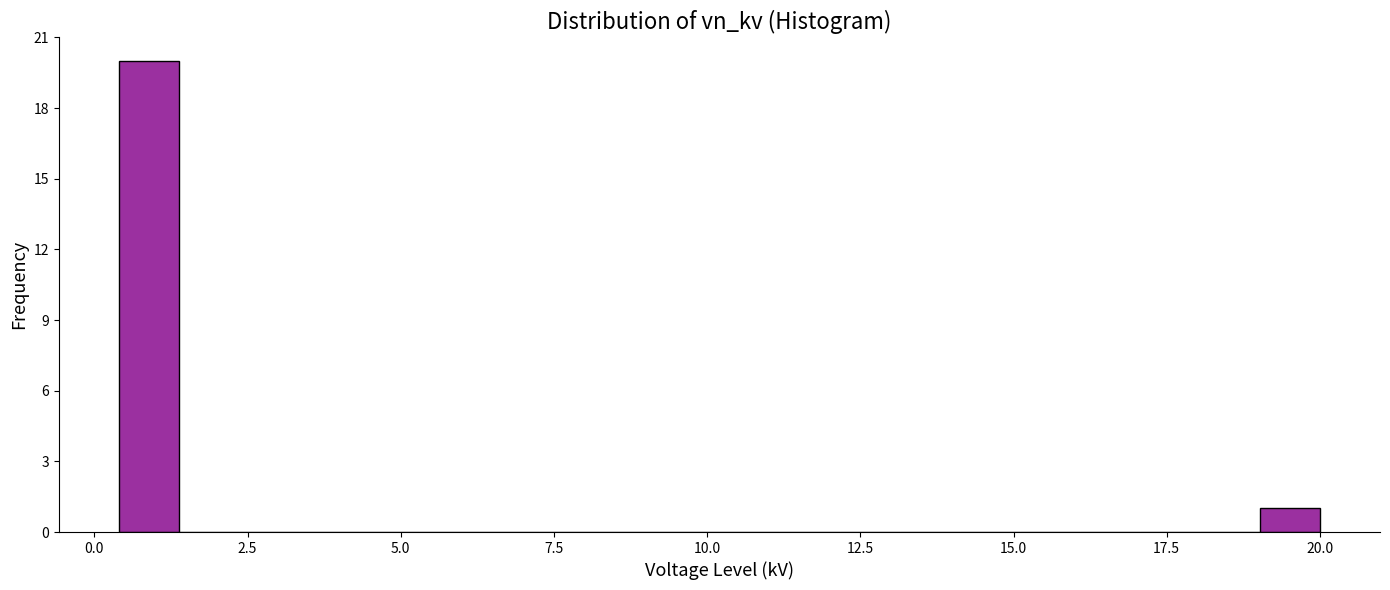

Around what value on the x-axis is the tallest bar? Give the approximate position of its centre, as read against the axis.

1.0